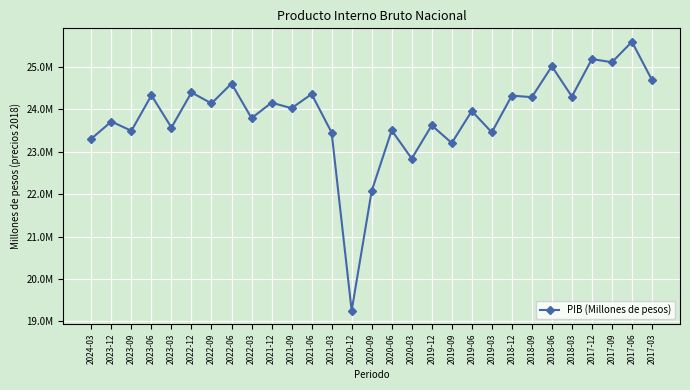

What is the maximum value shown in the chart?

25589859.0